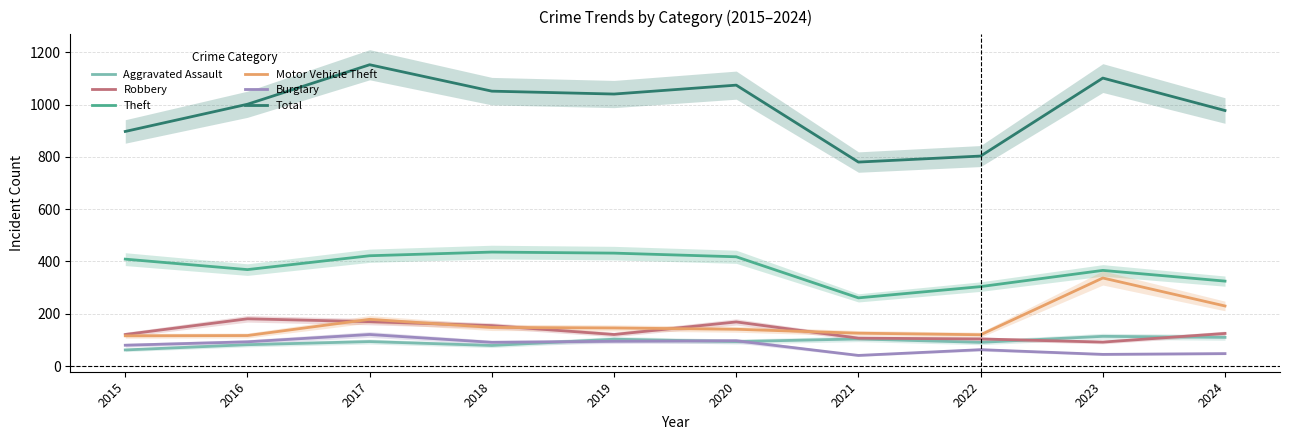

Which series has the largest range (max minus min)?

Total